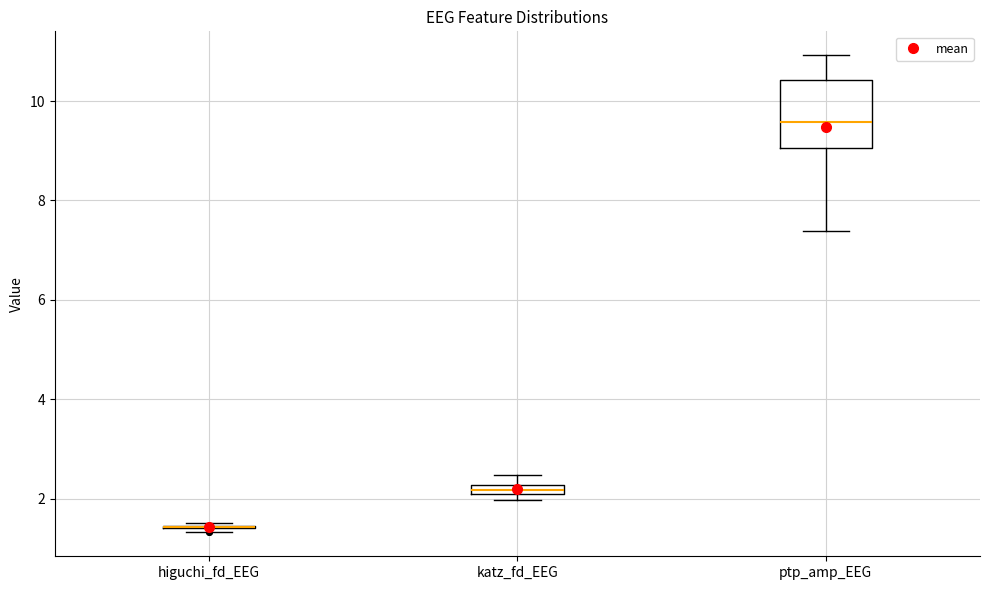

Comparing the boxes themselves (not the whiskers), which one is the tallest?

ptp_amp_EEG